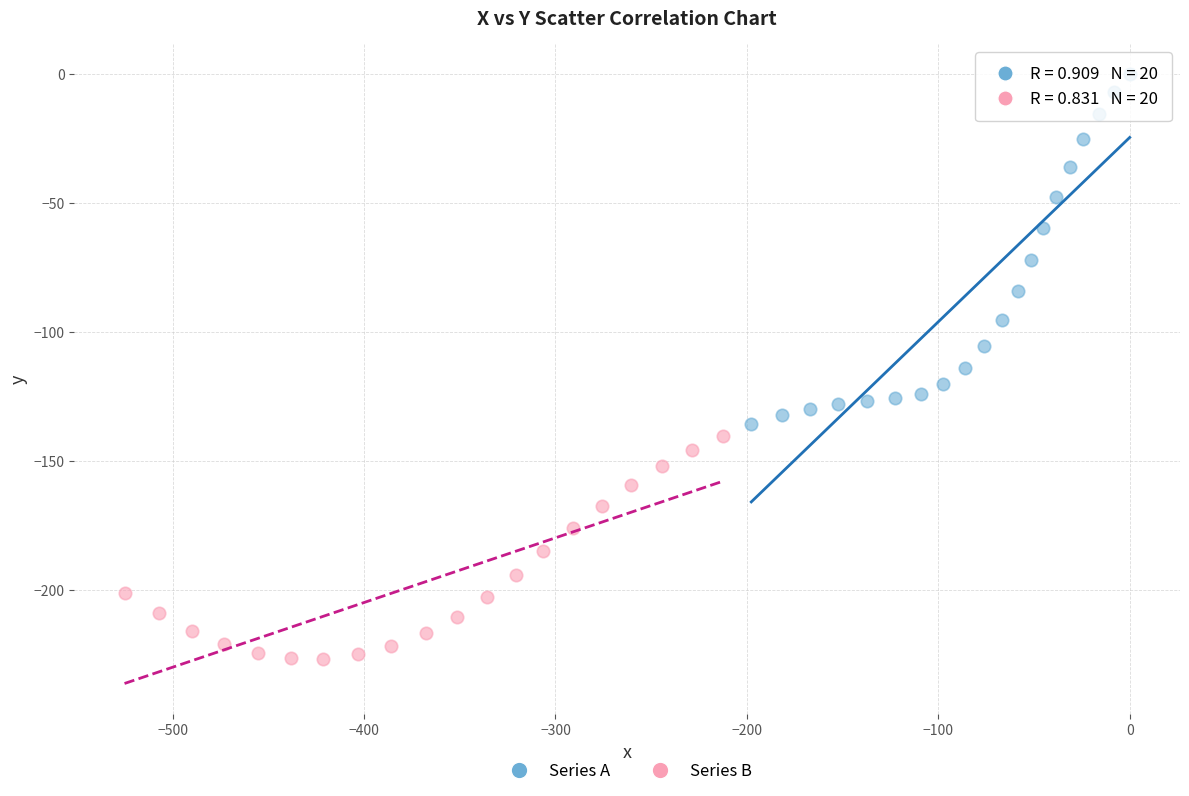

Which series reaches the maximum Y coordinate?

Series A